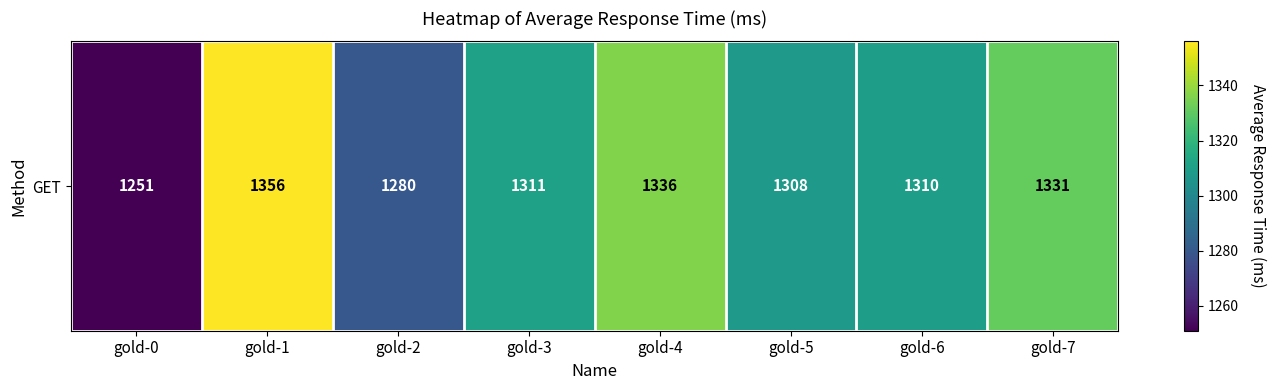

Count the number of values greater than 1311.

3